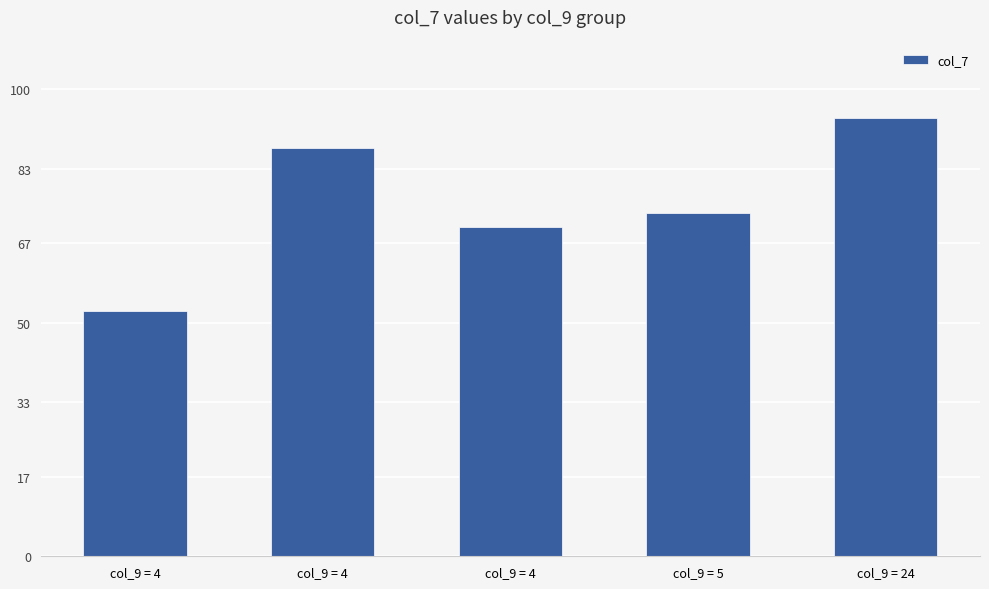

True or false: the data shows 31.6 at col_9 = 24.

False